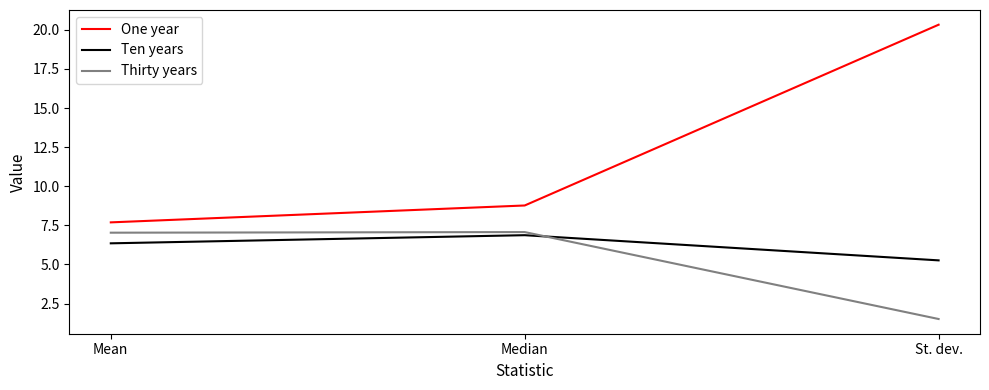

Where does the Ten years series first go above 6?

Mean